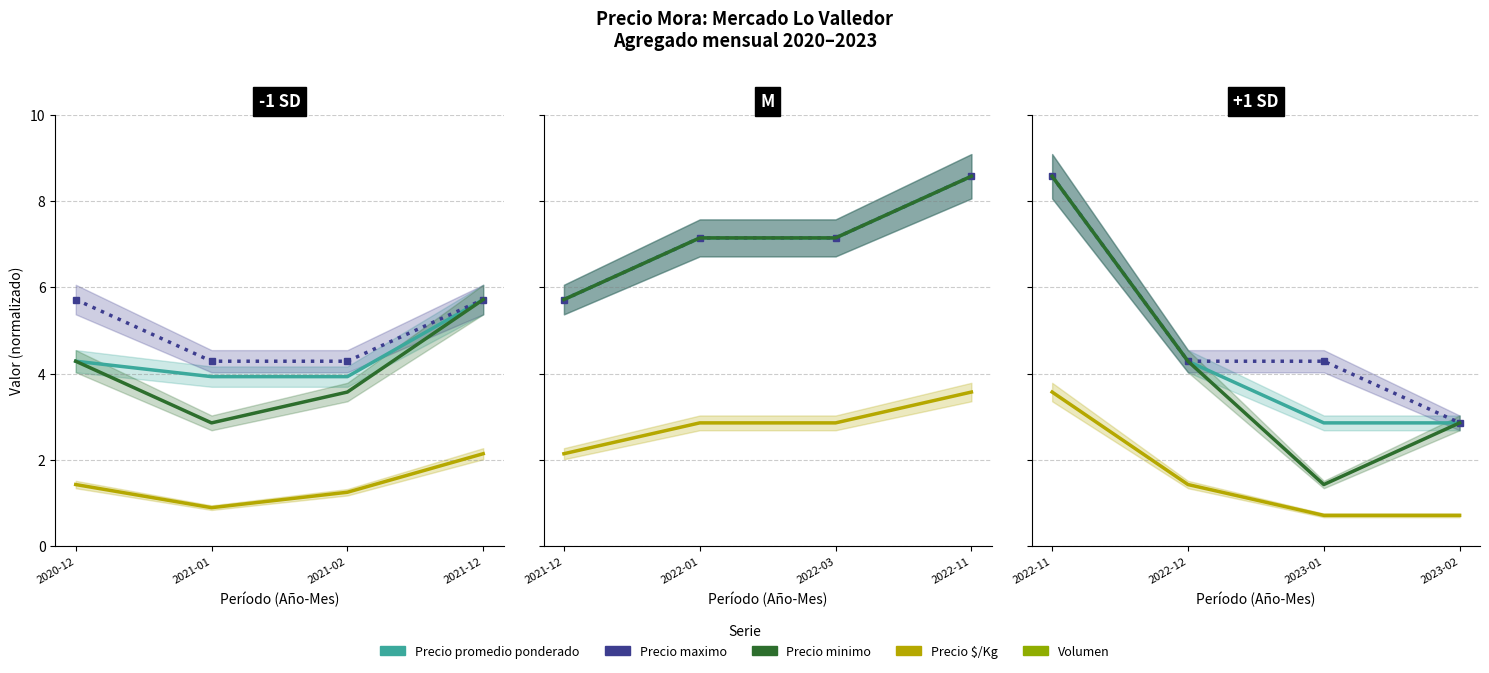

True or false: Volumen has more than 0 interior local peaks.

False